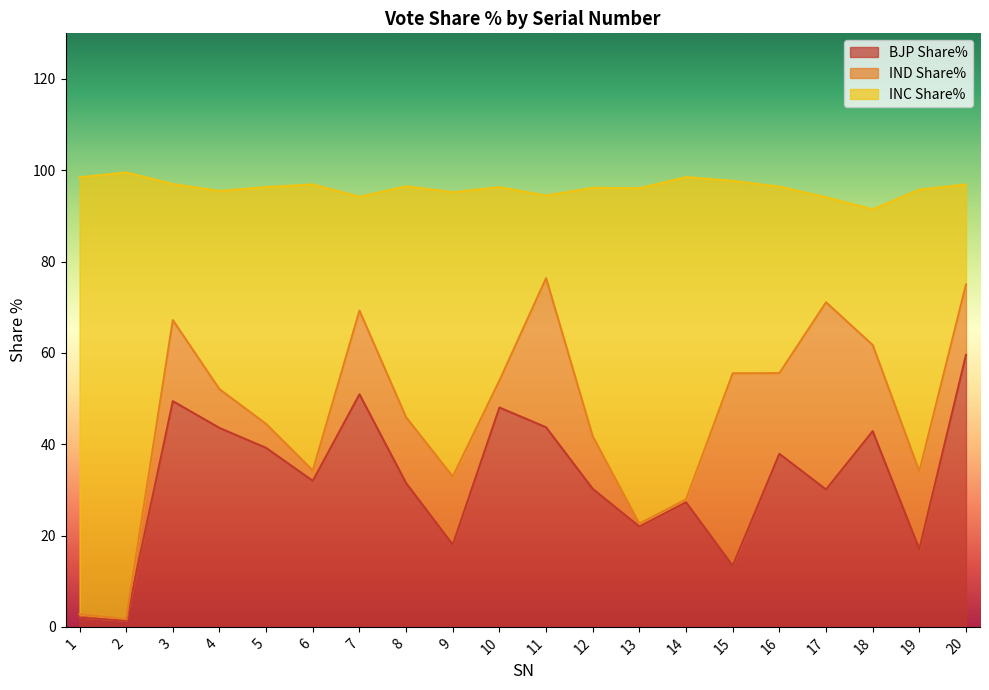

Rank the categories by BJP Share% value from lowest to highest.

2, 1, 15, 19, 9, 13, 14, 17, 12, 8, 6, 16, 5, 18, 4, 11, 10, 3, 7, 20